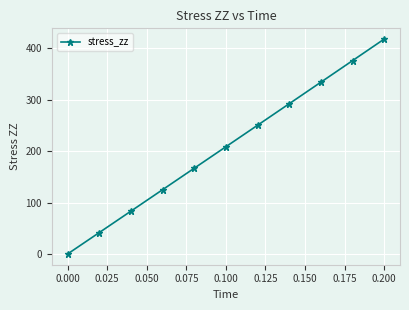

What is the sum of all values?

2294.7